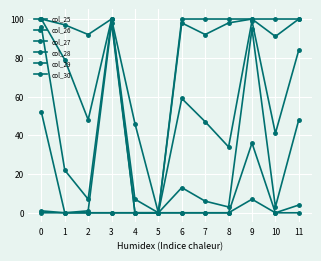

True or false: col_26 and col_27 cross at least once.

False